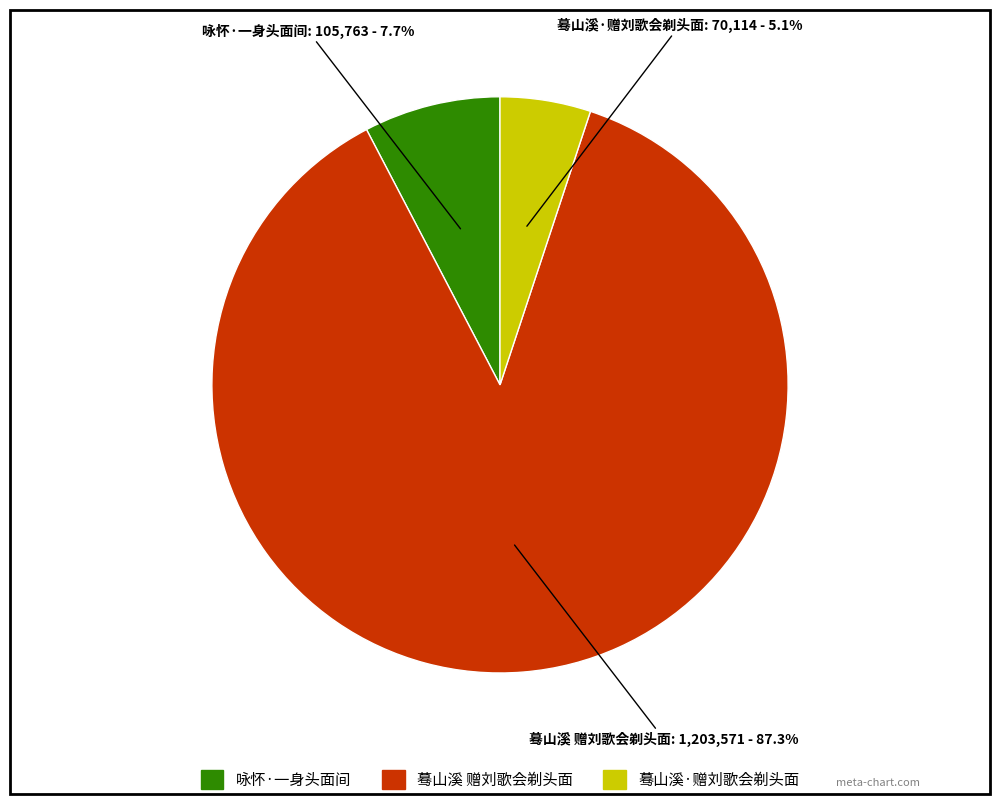

Is there a majority slice in this chart?

Yes